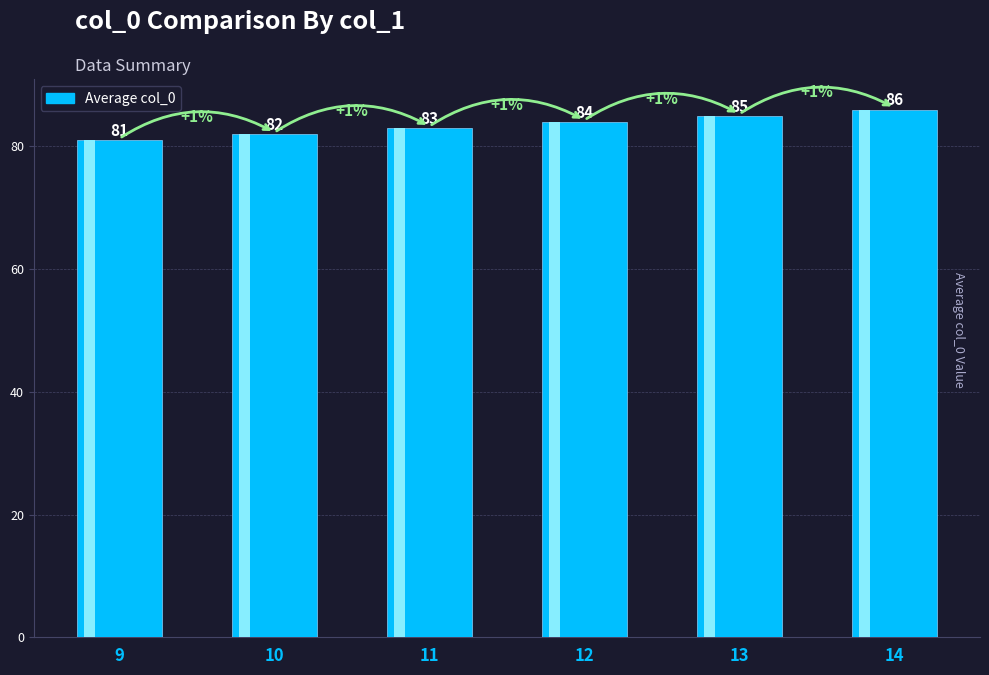

Between 13 and 12, which is larger?

13